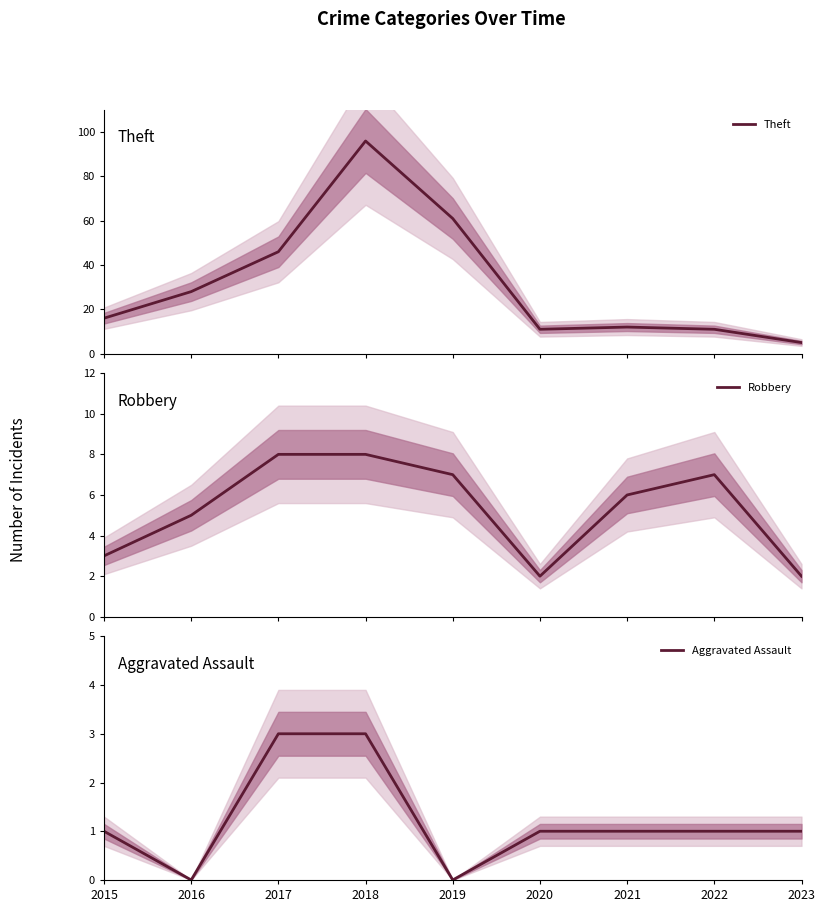

What is the difference between the maximum and minimum values in the Robbery series?

6